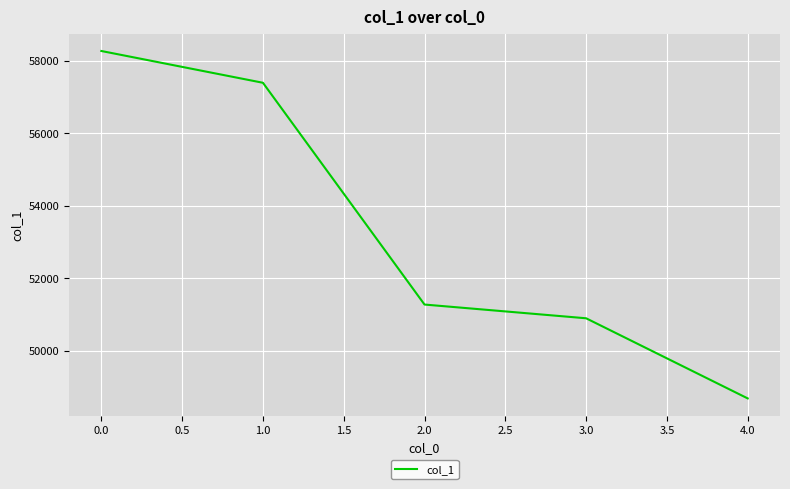

What is the minimum value shown in the chart?

48685